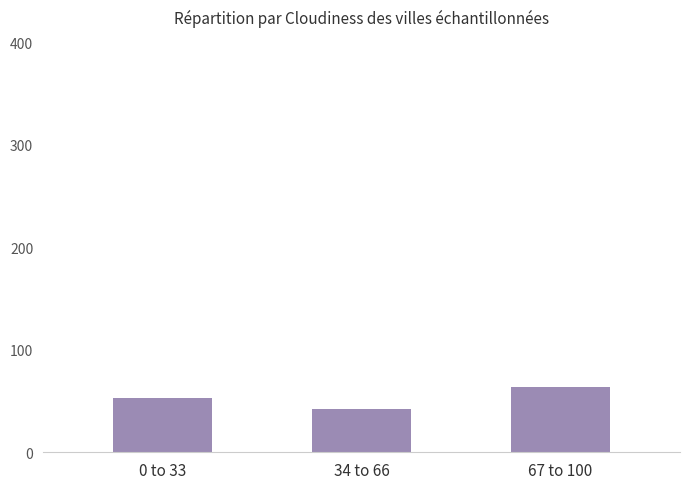

Which category has the highest value across all series?

67 to 100